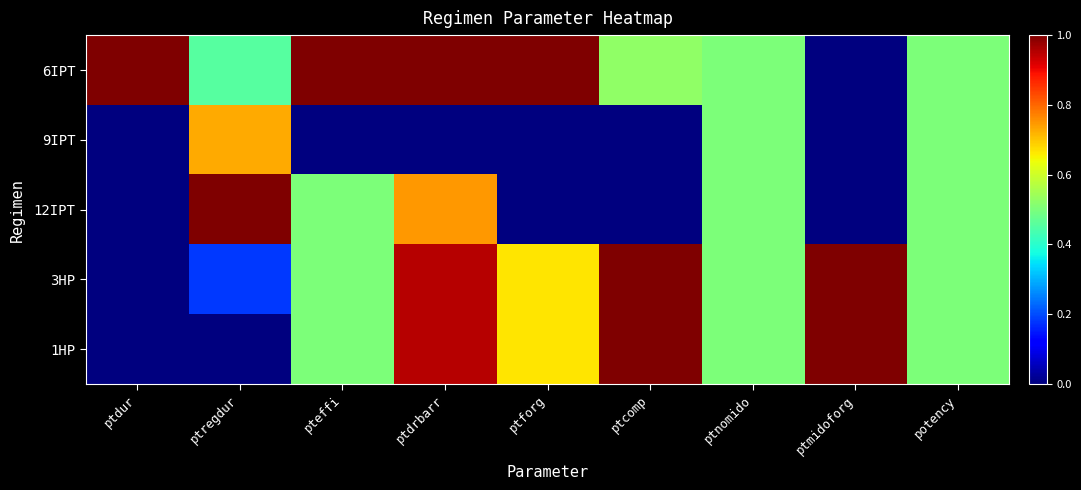

Rank the series by their maximum value, from highest to lowest.

6IPT, 12IPT, 3HP, 1HP, 9IPT